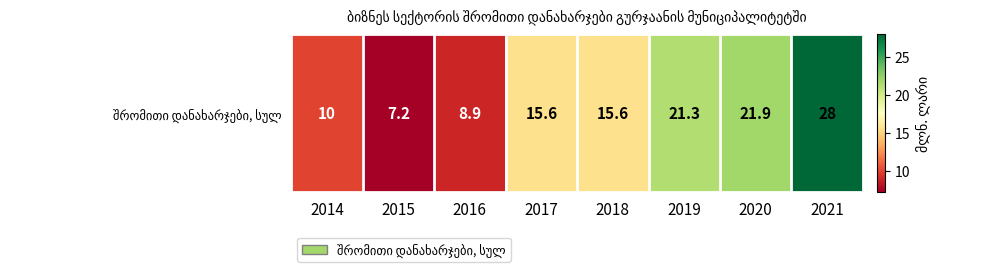

How many data points are less than 15?

3